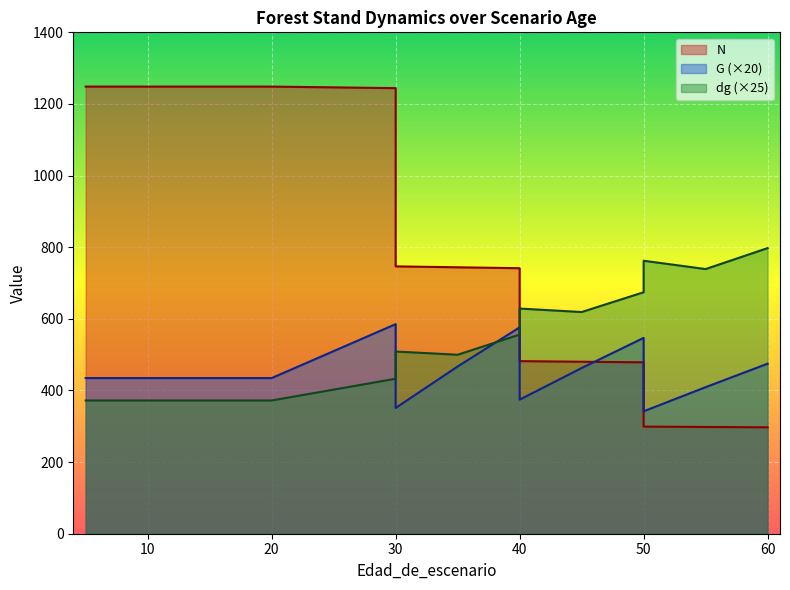

List the series in order of their peak value, lowest first.

G, dg, N